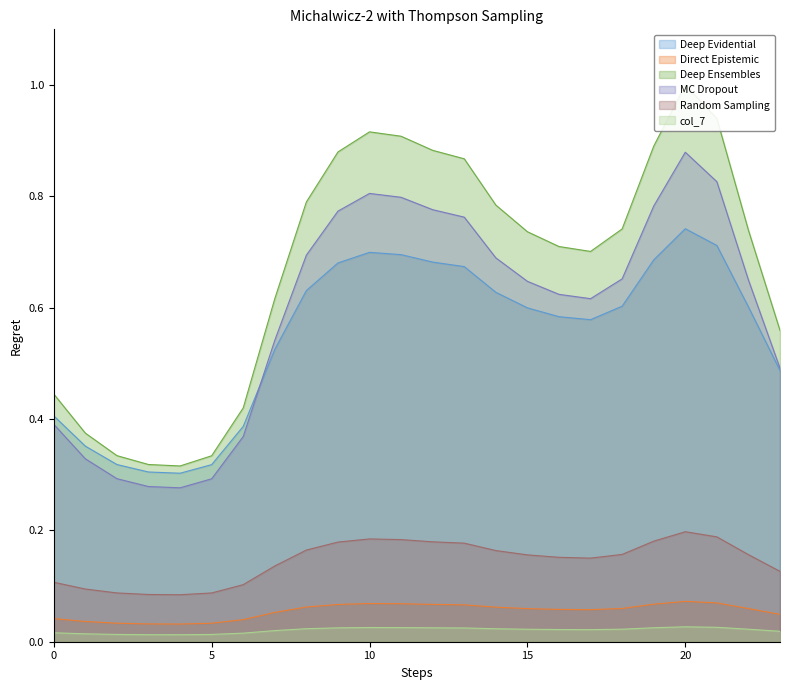

True or false: col_7 and Deep Evidential cross at least once.

False